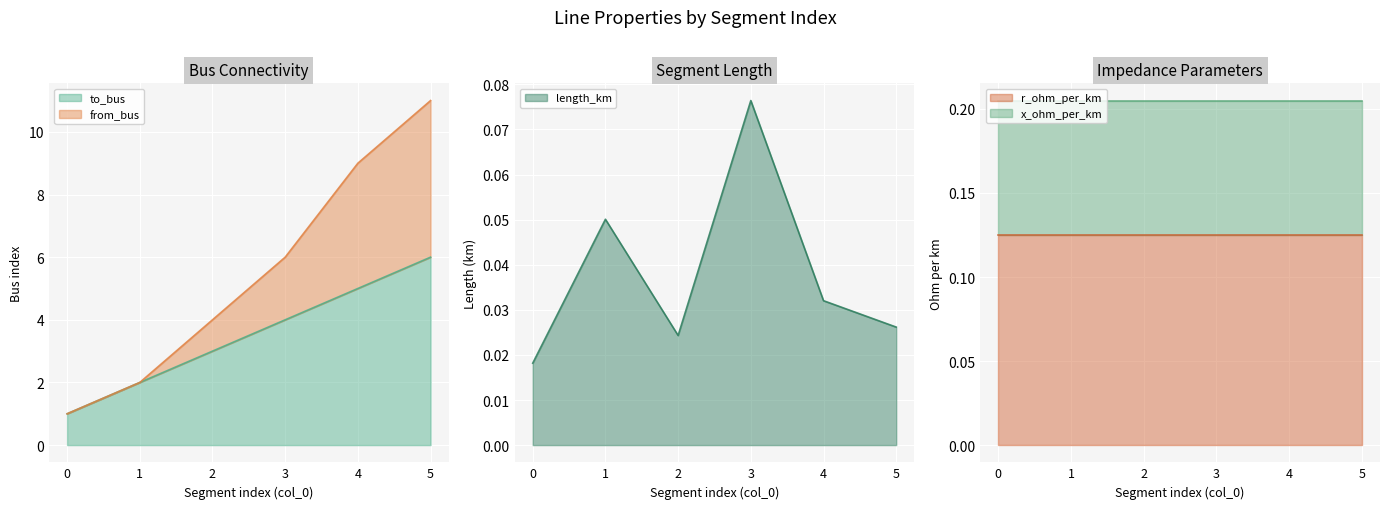

What is the total value across all series at 1?

4.1